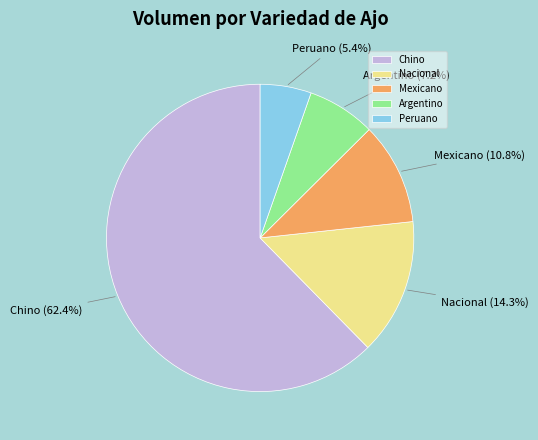

How many segments does this pie chart have?

5